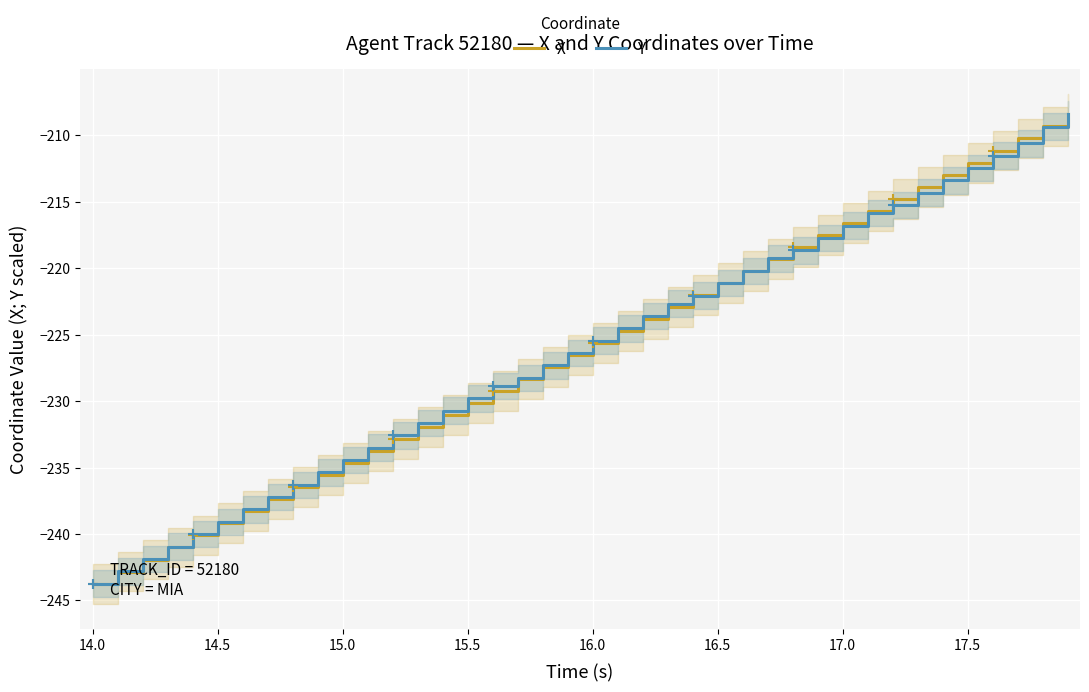

How many values in the X series are below -225?

21